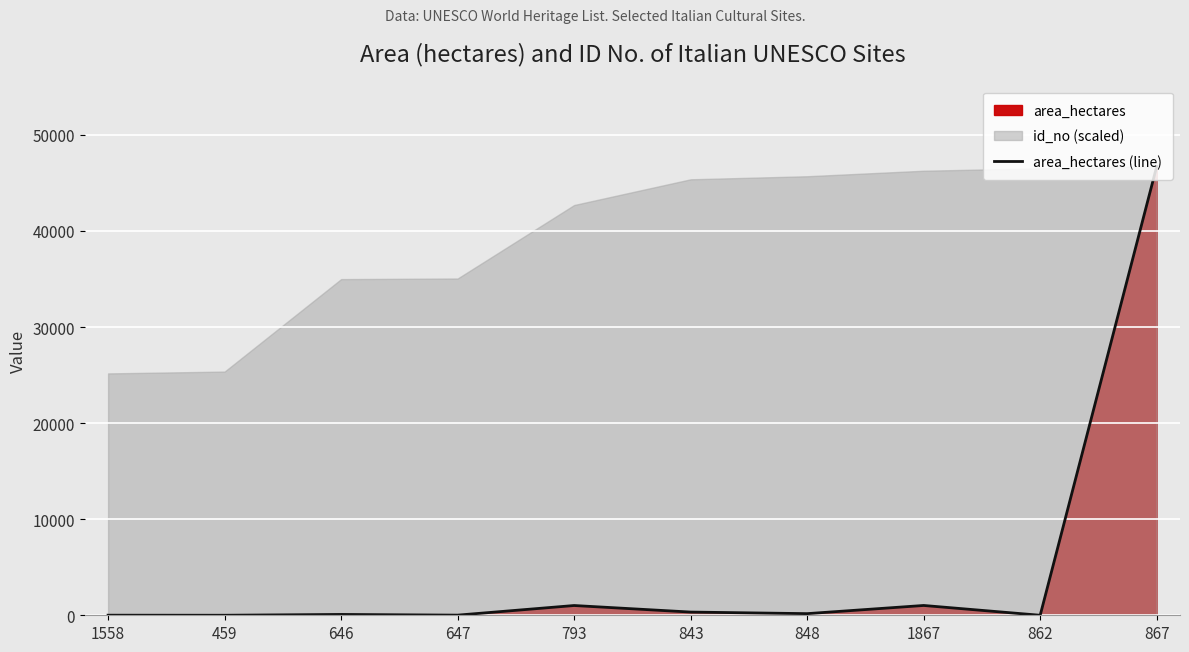

How many positive values are there?

9